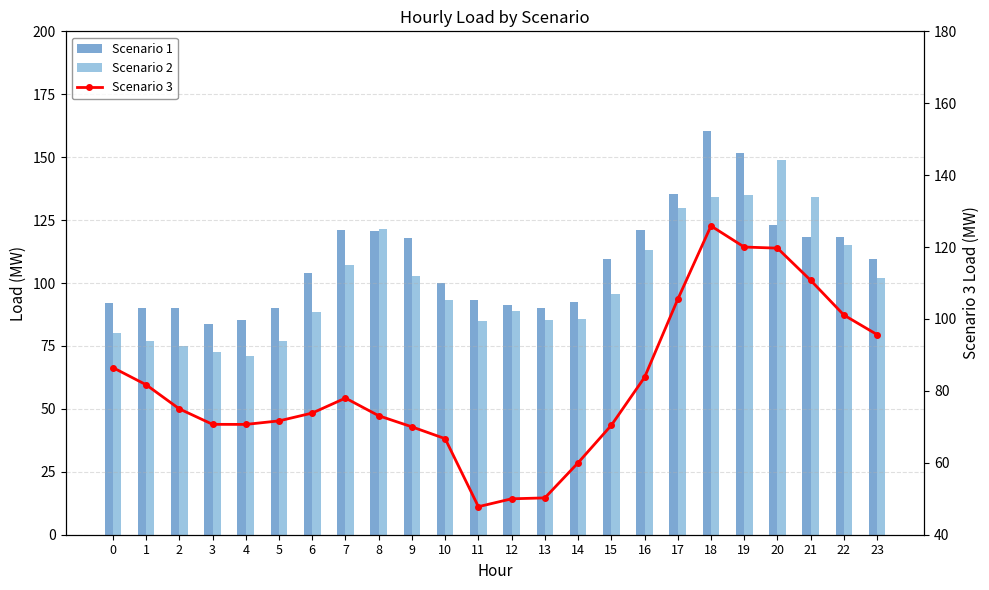

Which category has the highest value in the Scenario 1 series?

18